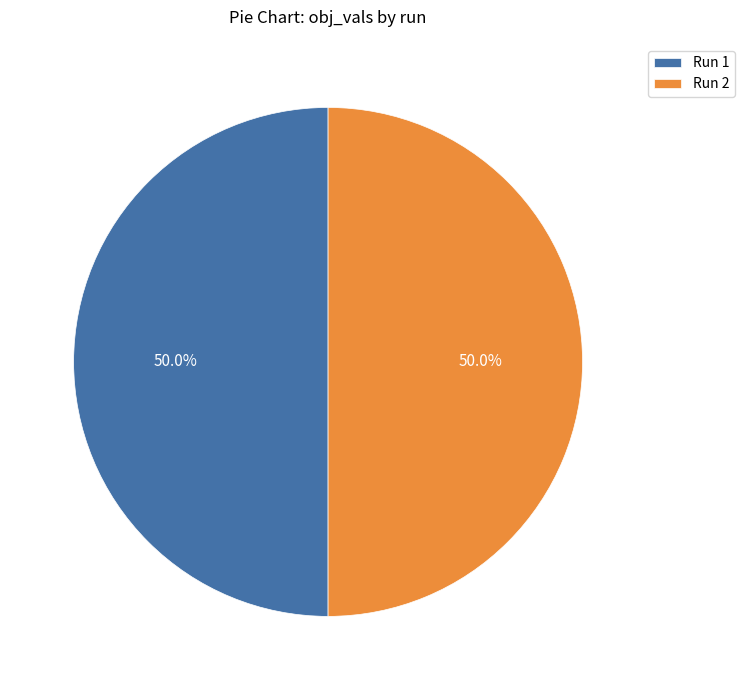

Is the sum of Run 2 and Run 1 greater than half?

Yes